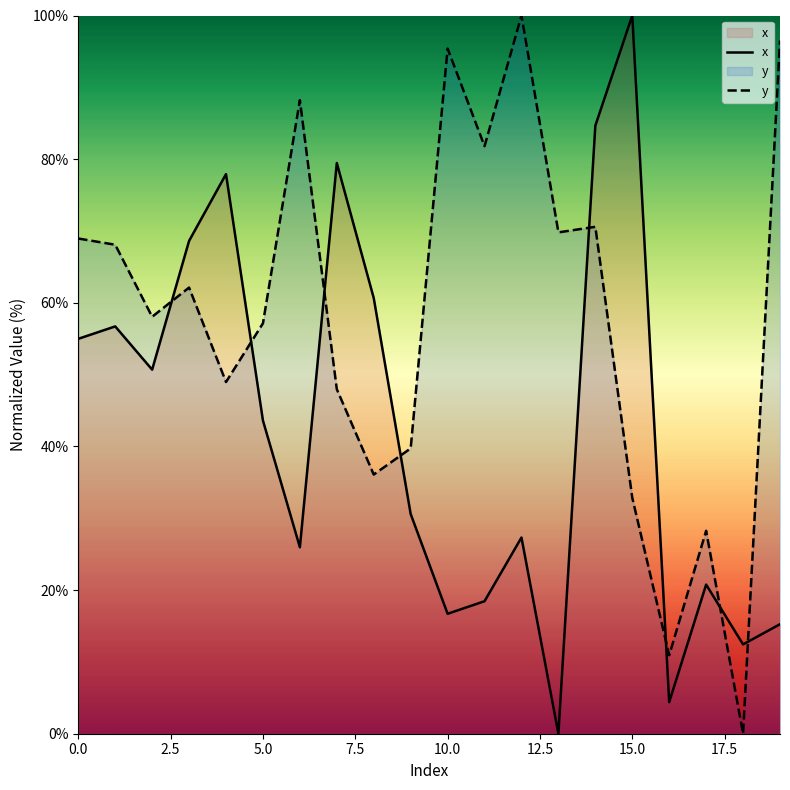

What is the difference between the maximum and minimum values in the y series?

100.0